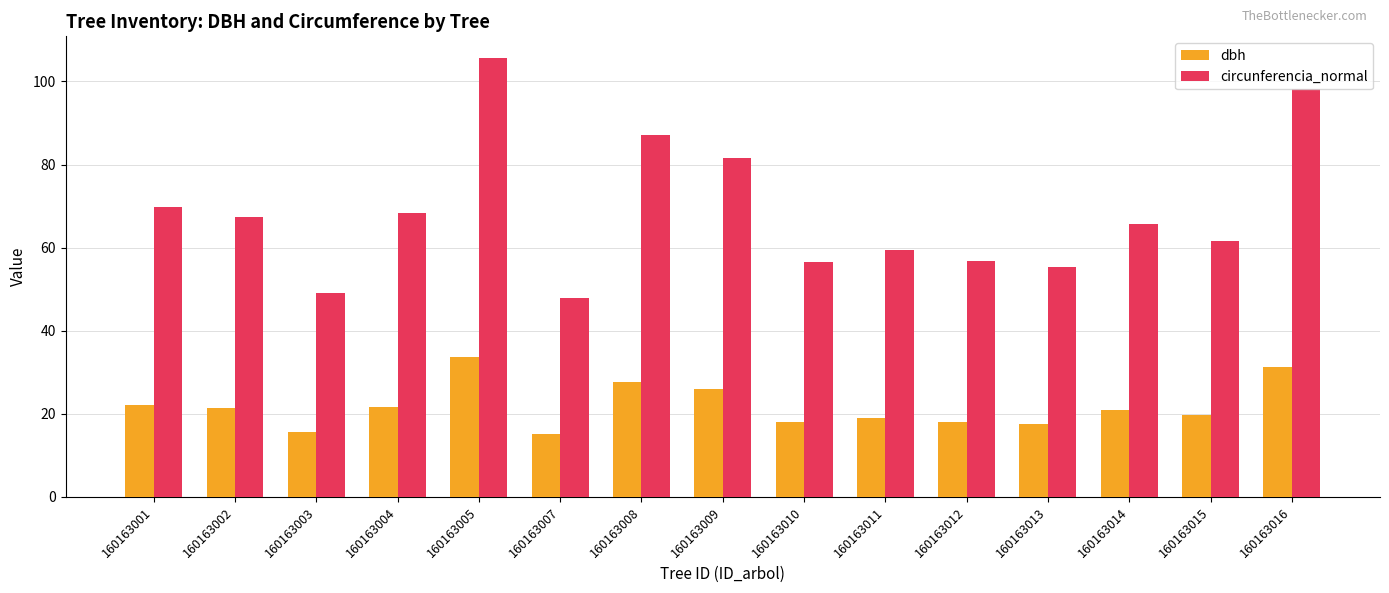

At which label is circunferencia_normal closest to 76?

160163009